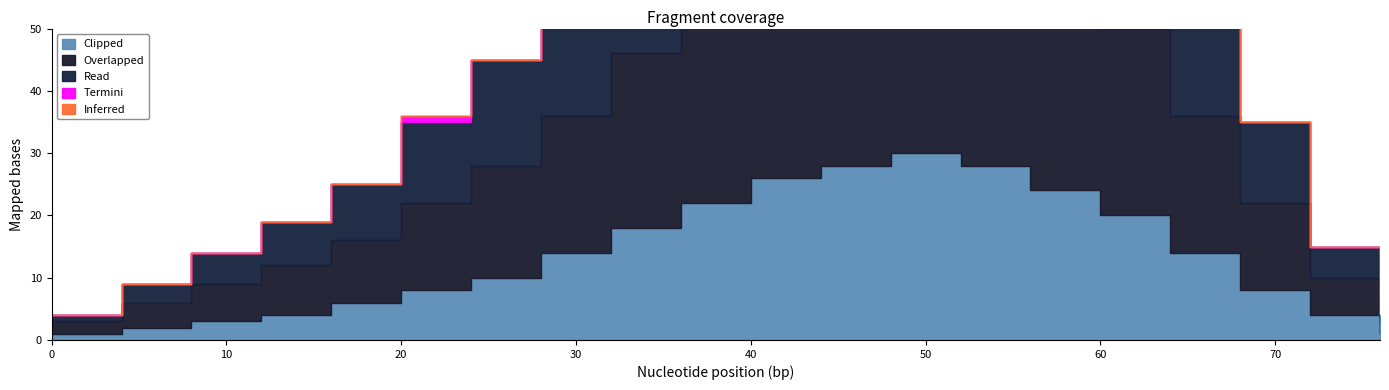

How many lines are shown in the chart?

5